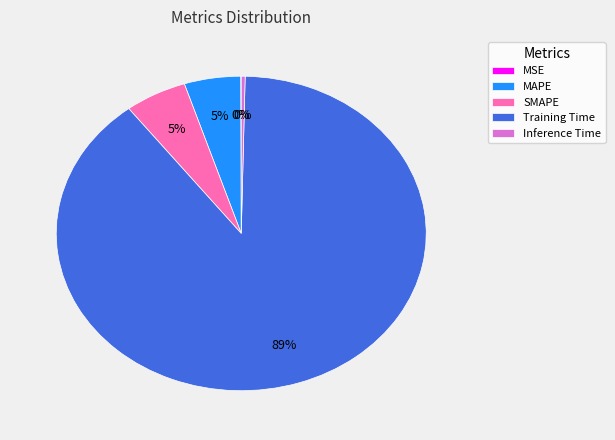

Does Training Time represent more than half of the total?

Yes